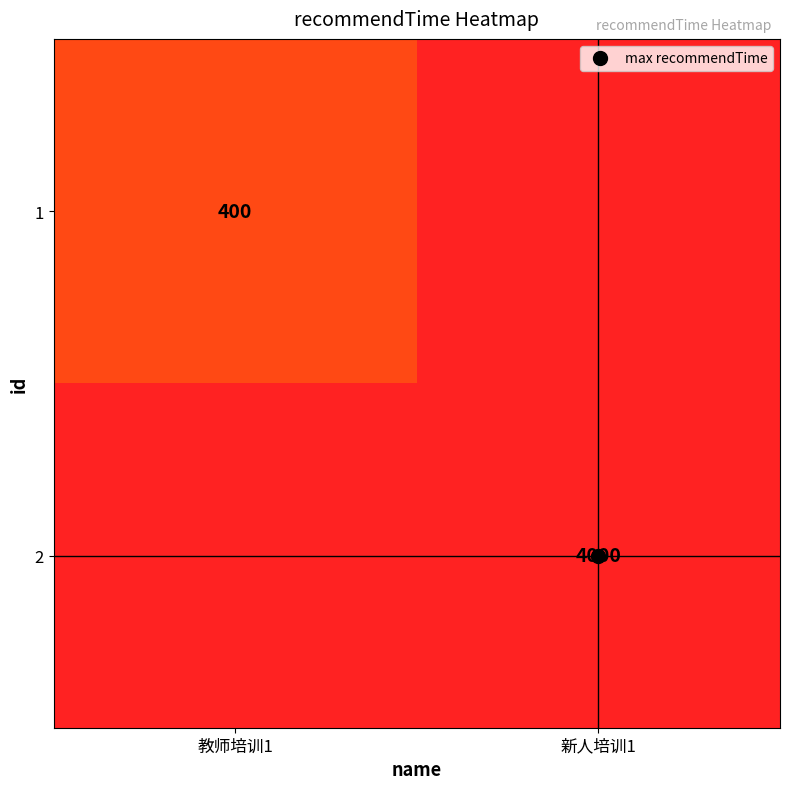

Which label corresponds to the smallest value in the chart?

新人培训1